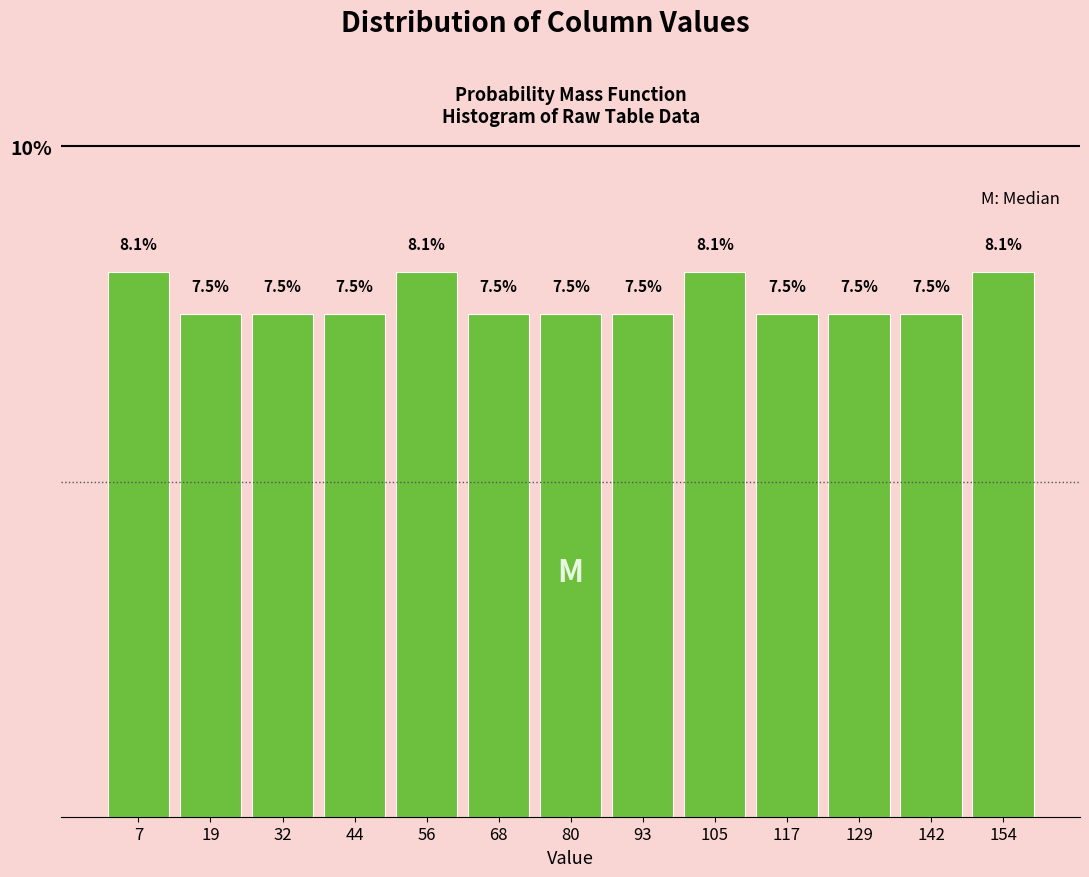

Reading left to right, transcribe this chart: for each bar, give the range it covers on the x-axis and its height. The bar edges are not printed on the chart, so give them approximately, as read against the axis.

2 to 14: 8.1
14 to 26: 7.5
26 to 38: 7.5
38 to 50: 7.5
50 to 62: 8.1
62 to 74: 7.5
74 to 86: 7.5
86 to 98: 7.5
98 to 112: 8.1
112 to 124: 7.5
124 to 136: 7.5
136 to 148: 7.5
148 to 160: 8.1